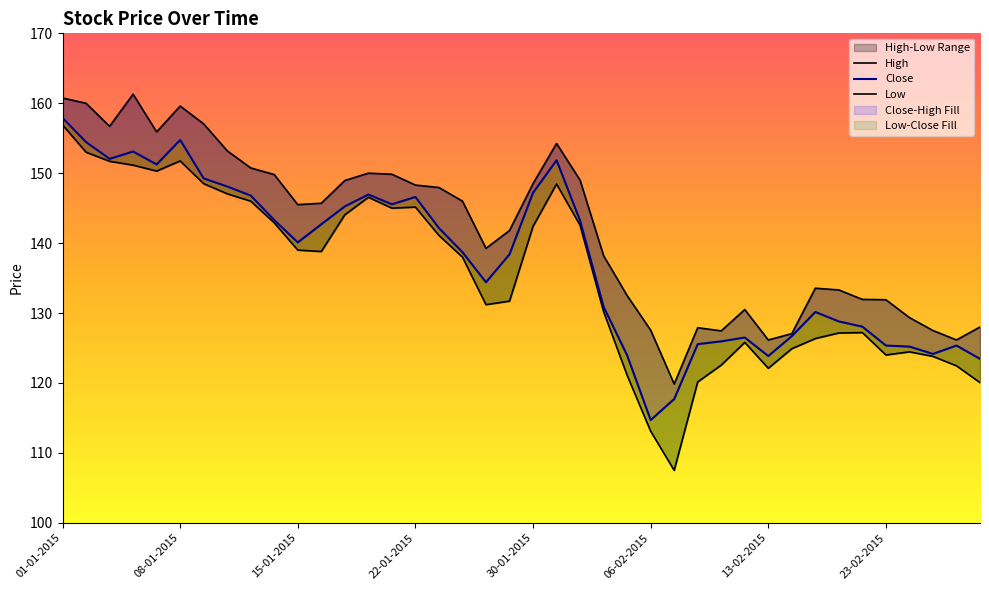

At how many categories does at least one series exceed 125?

39